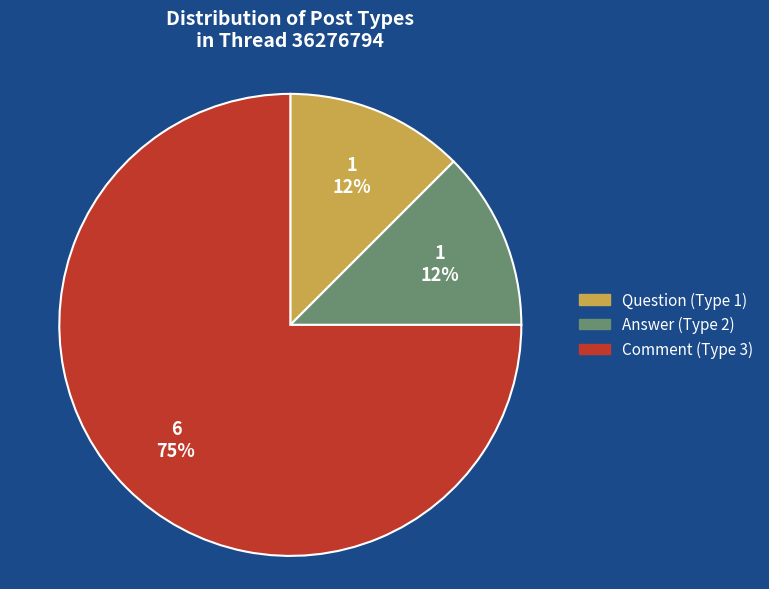

Is there a majority slice in this chart?

Yes